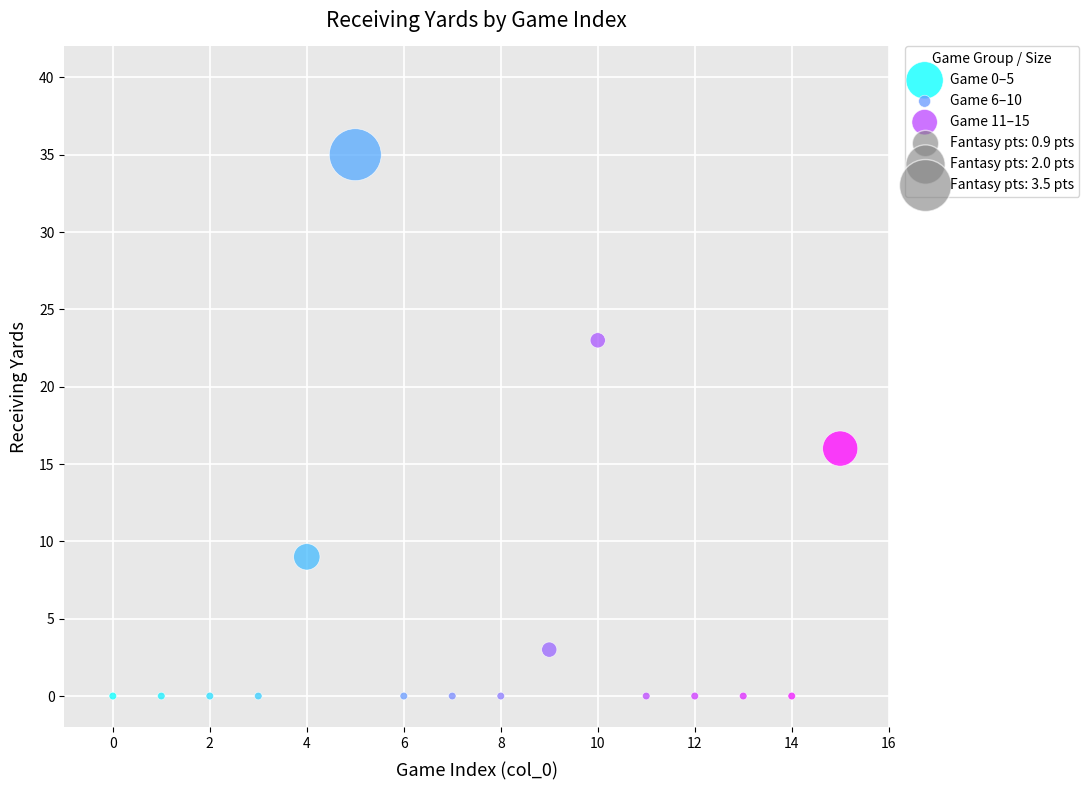

Which series has the largest Y range (max minus min)?

Game 0–5